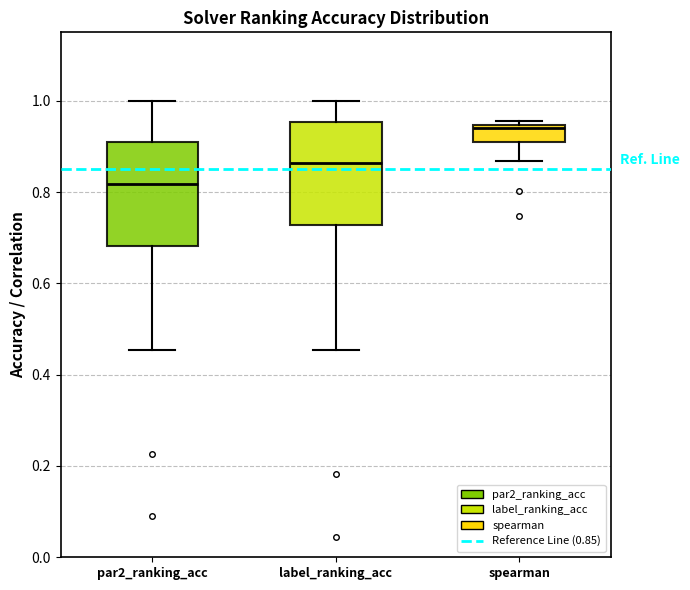

Reading left to right, transcribe this box plot: for each box, give where its median line is, the range the box spans, and where its two whiskers end, as read against the y-axis. The values are not printed on the chart, so give them approximately, as read against the axis.

par2_ranking_acc: median 0.82, box 0.68 to 0.90, whiskers 0.46 to 1.00
label_ranking_acc: median 0.86, box 0.72 to 0.96, whiskers 0.46 to 1.00
spearman: median 0.94 (just below the box's upper edge), box 0.92 to 0.94, whiskers 0.86 to 0.96